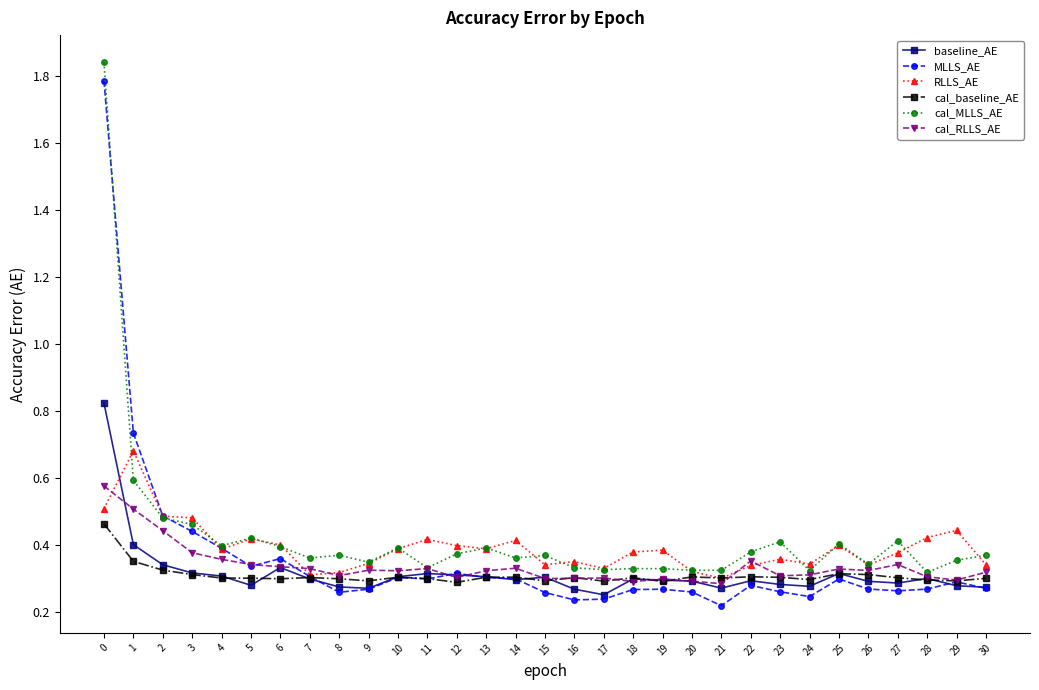

True or false: baseline_AE has more than 0 points higher than both neighbors.

True